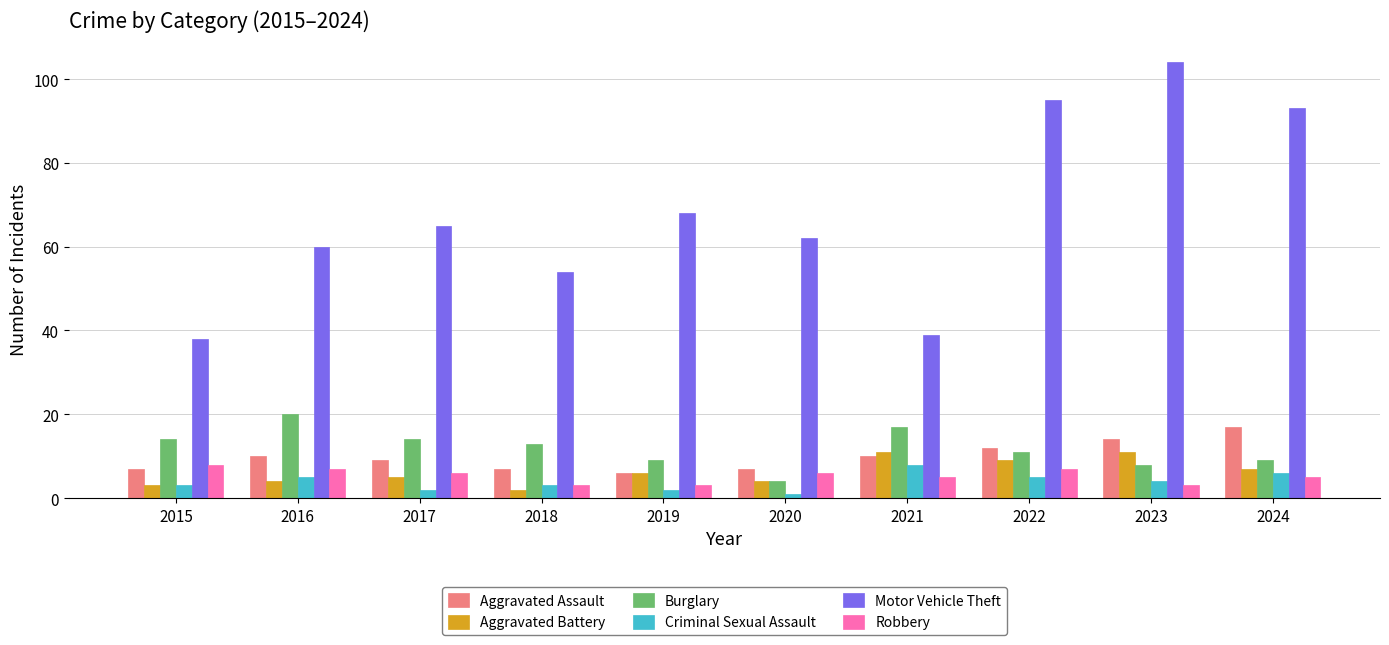

What is the average value of the Aggravated Battery series?

6